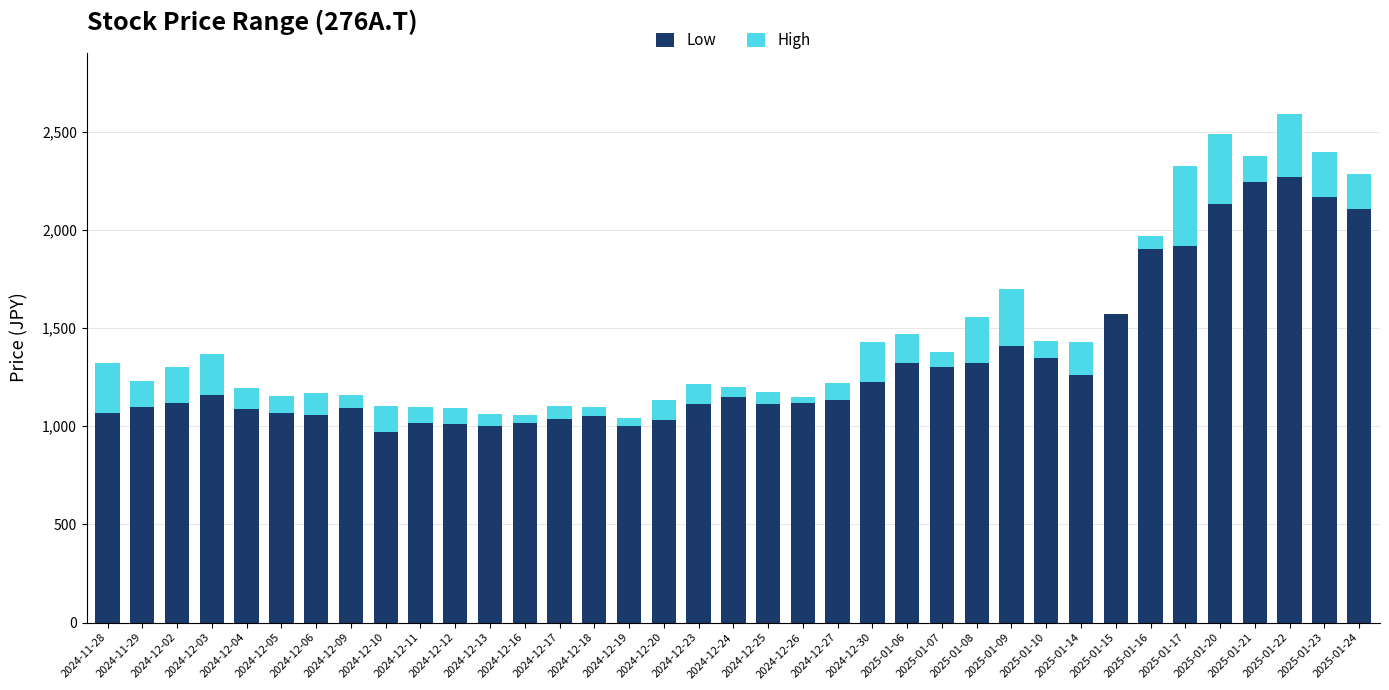

What is the highest value of the Low series?

2268